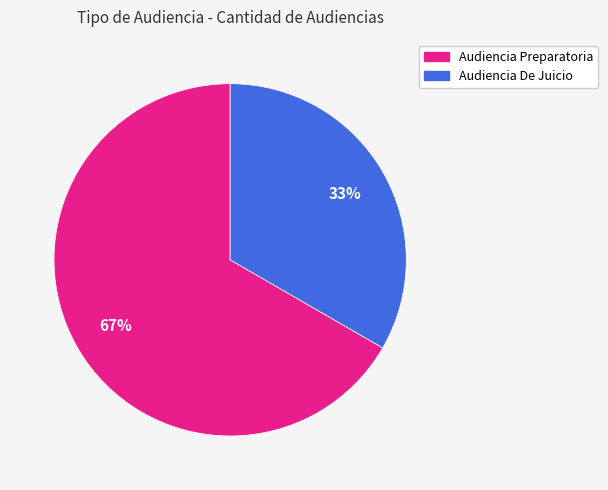

Which category has the smallest portion of the pie?

Audiencia De Juicio